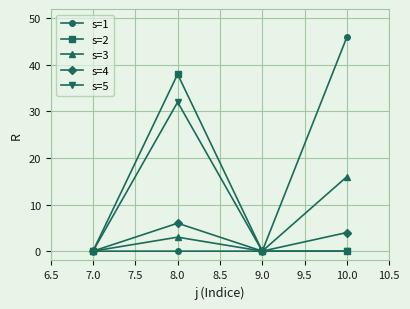

Reading left to right, what are all the values shown in this chart?

s=1: 7.0=0	8.0=0	9.0=0	10.0=46
s=2: 7.0=0	8.0=38	9.0=0	10.0=0
s=3: 7.0=0	8.0=3	9.0=0	10.0=16
s=4: 7.0=0	8.0=6	9.0=0	10.0=4
s=5: 7.0=0	8.0=32	9.0=0	10.0=0